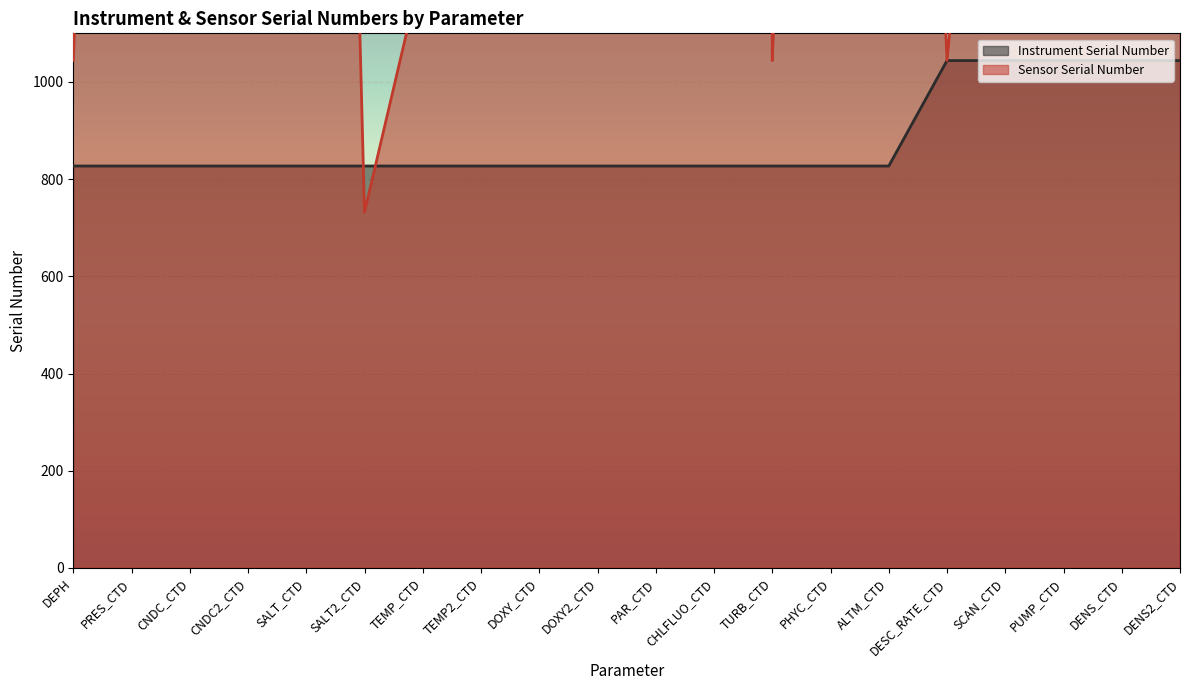

The Sensor Serial Number series shows 1557 at DENS_CTD. True or false?

False